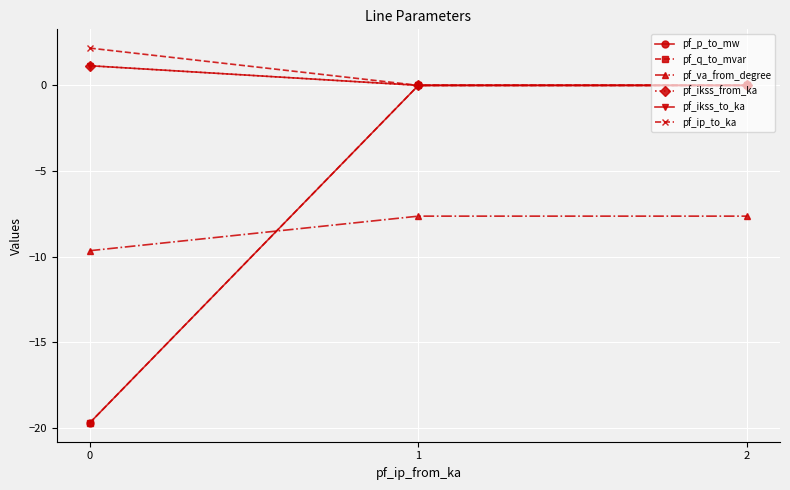

What is the sum of all pf_va_from_degree values?

-24.9